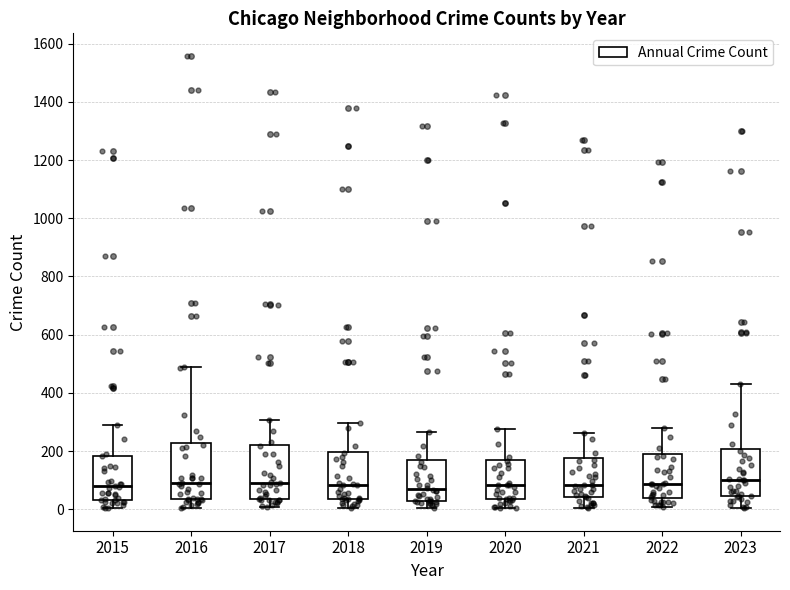

Where does the lower whisker of the box at x = 2020 end on the y-axis? The values are not printed on the chart, so give them approximately, as read against the axis.

0